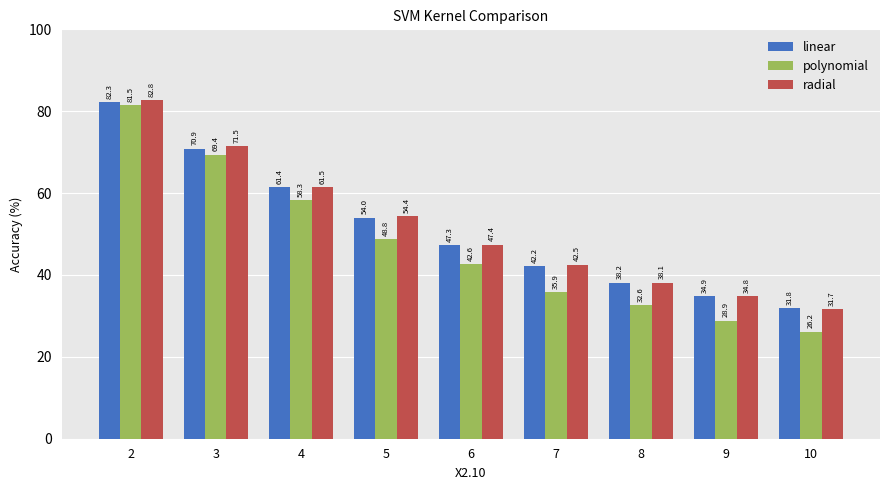

What is the approximate value of polynomial at 9?

28.9